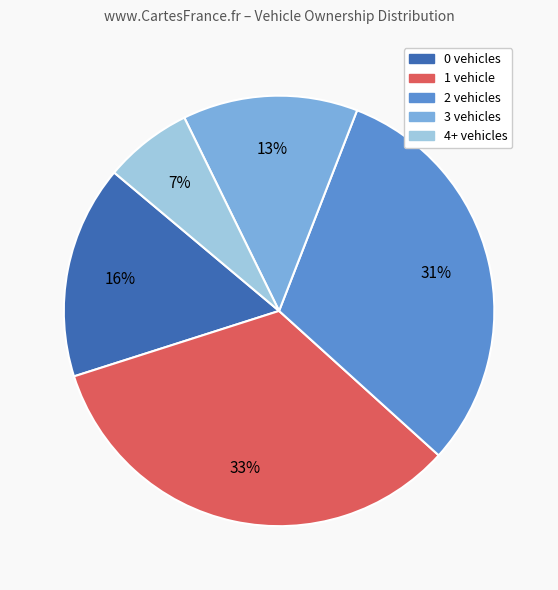

Is there any slice that represents more than half of the pie?

No